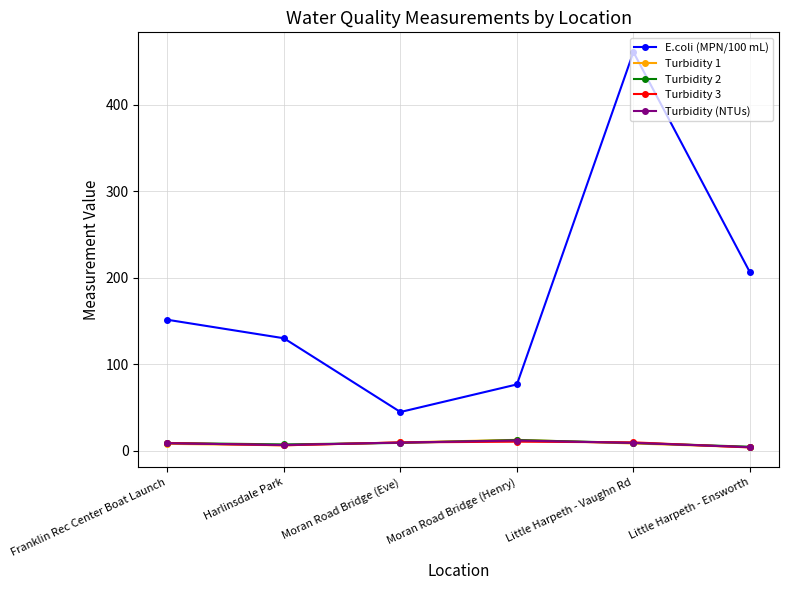

Between Franklin Rec Center Boat Launch and Harlinsdale Park, which series saw the biggest shift?

E.coli (MPN/100 mL)